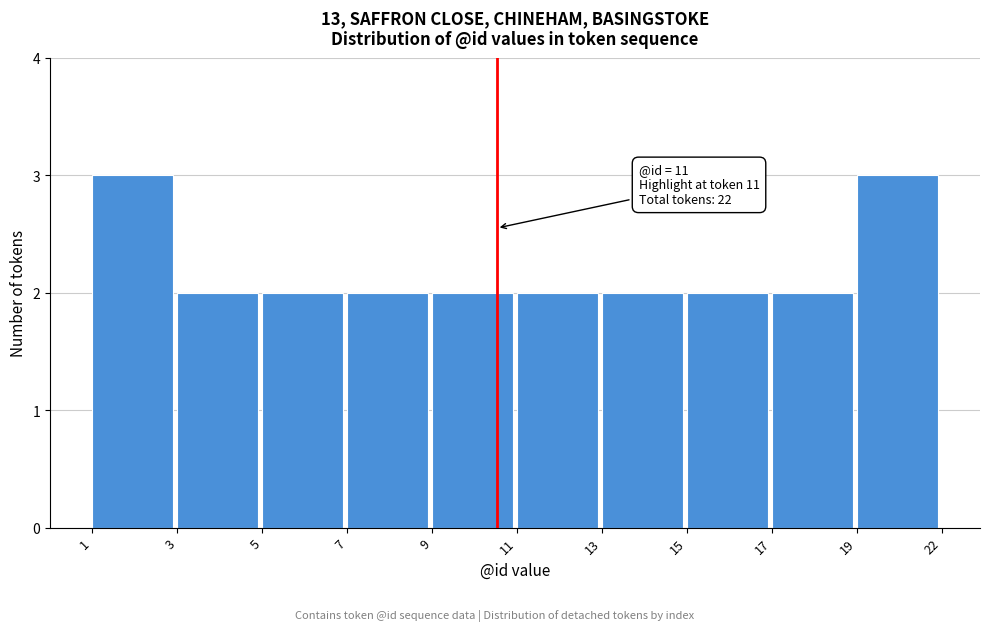

Reading left to right, transcribe all the data shown in this chart.

3	2	2	2	2	2	2	2	2	3